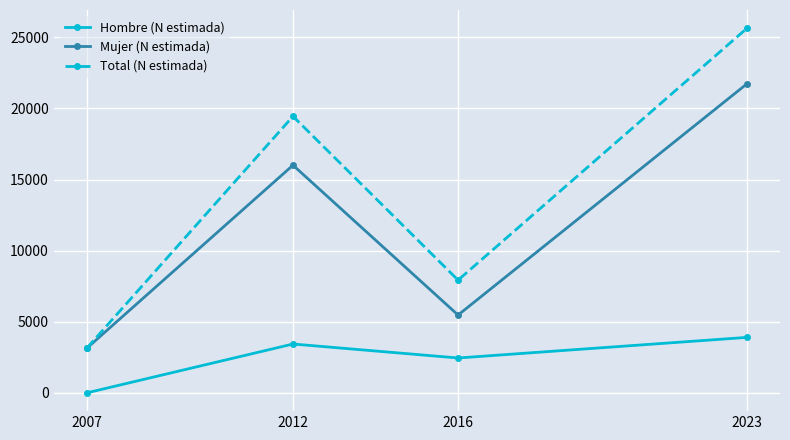

How many data points in Mujer (N estimada) are less than 16012?

2